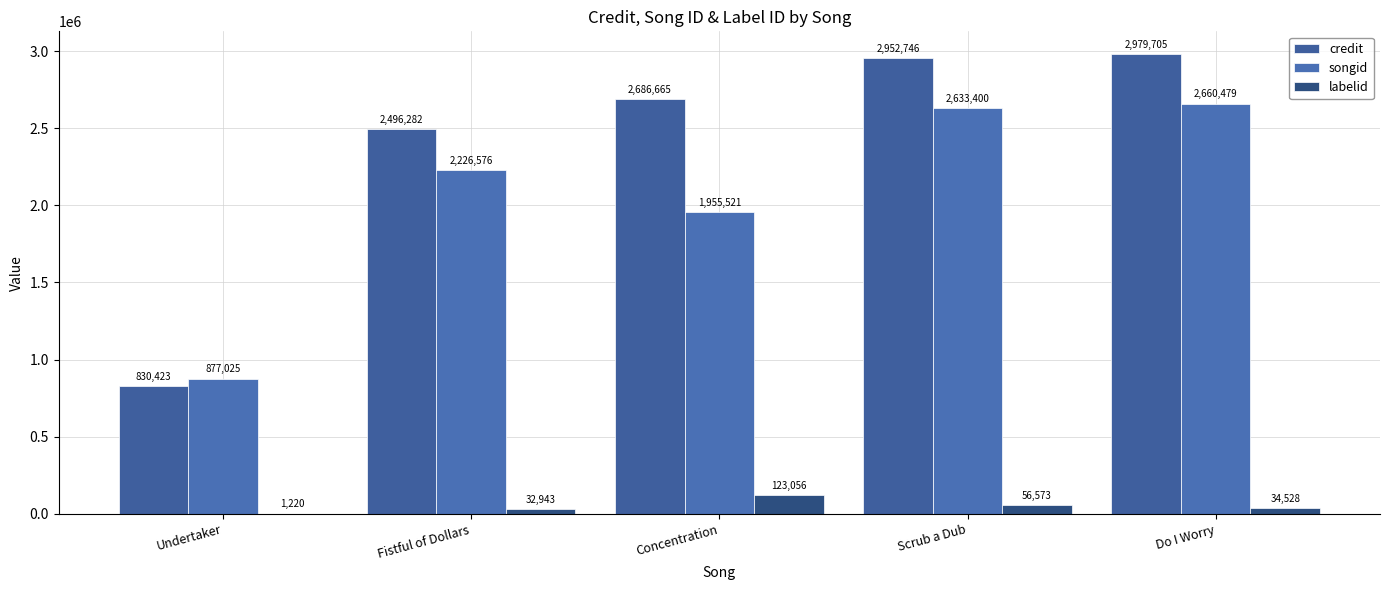

The labelid series shows 94381 at Scrub a Dub. True or false?

False